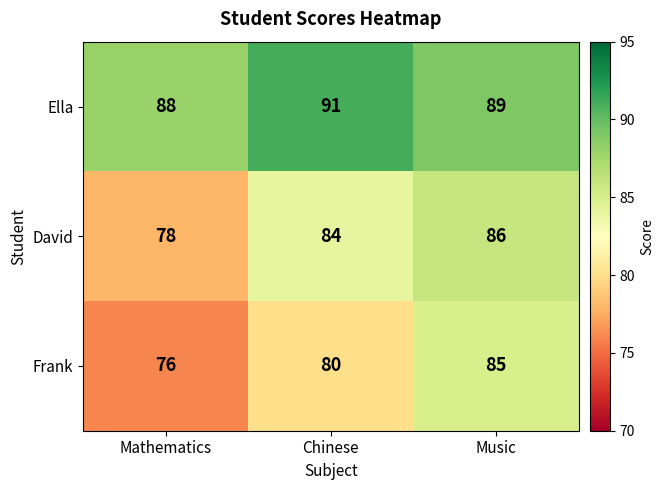

What is the smallest value displayed?

76